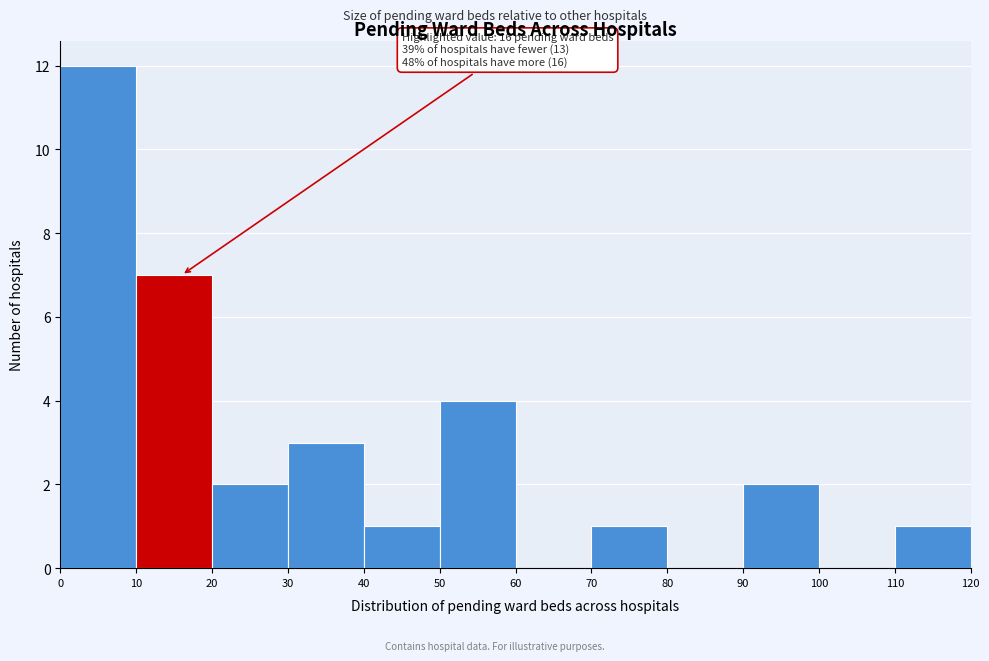

Which range on the x-axis has the tallest bar?

0 to 10